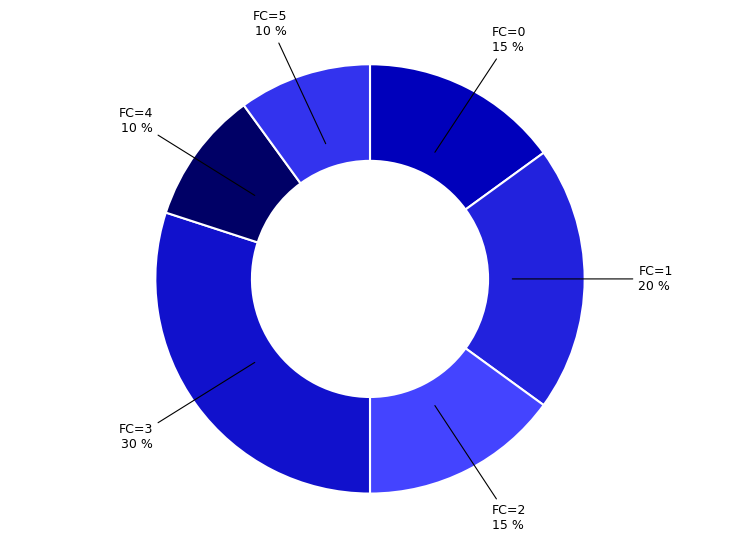

How many slices are in this pie chart?

6